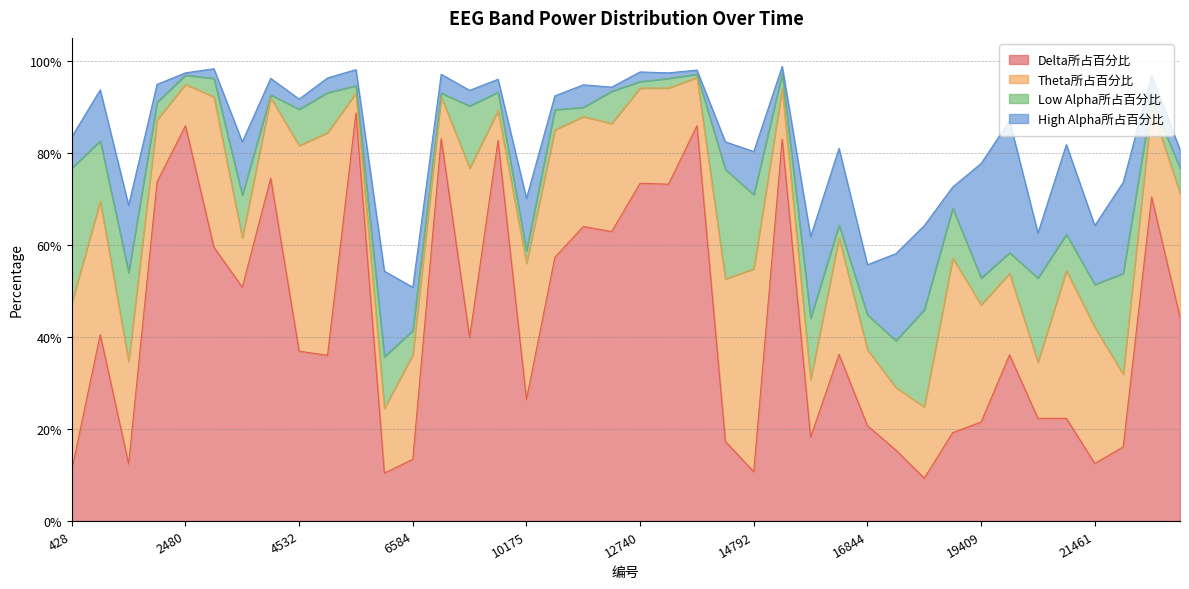

Between which two adjacent categories do High Alpha所占百分比 and Low Alpha所占百分比 first intersect?

1454 and 1967